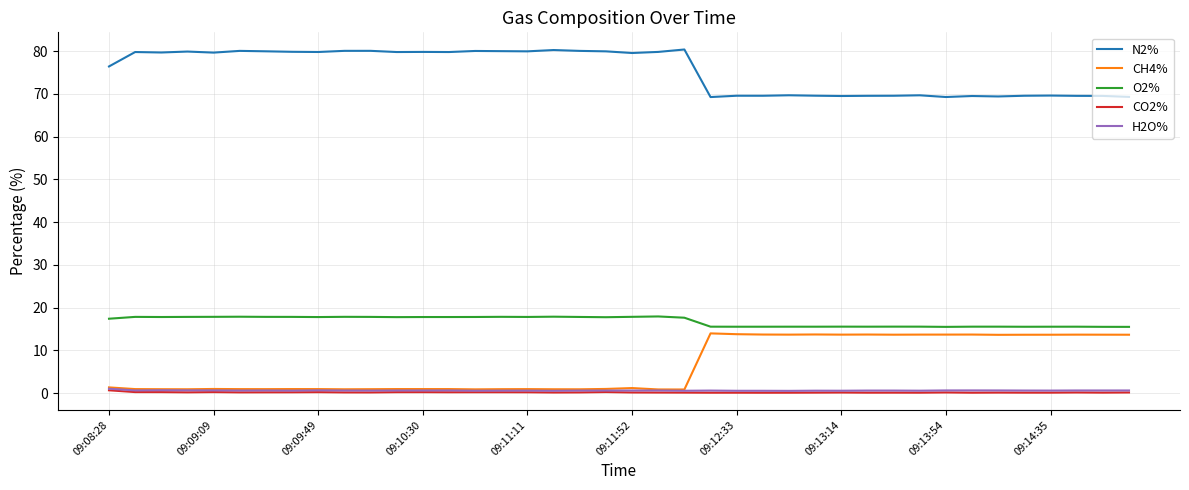

What is the greatest value displayed?

80.4